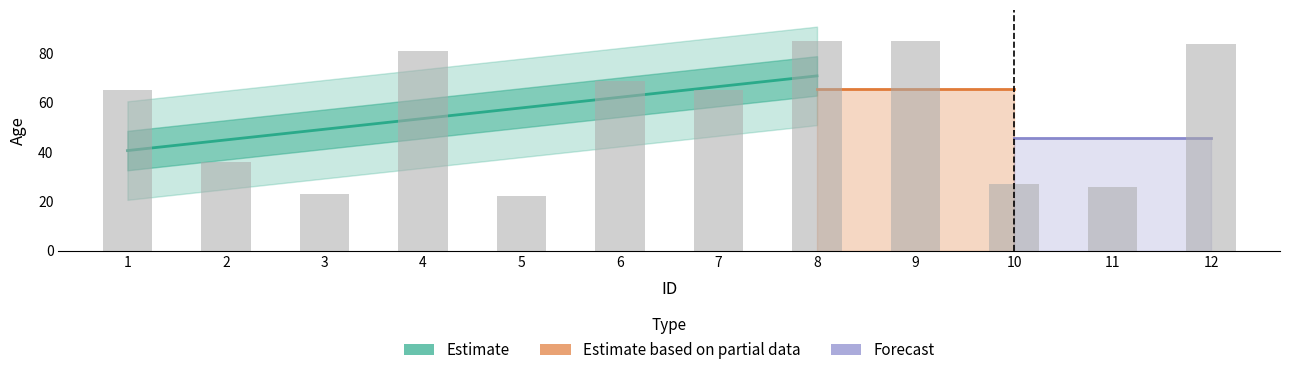

How many values are below 65?

5